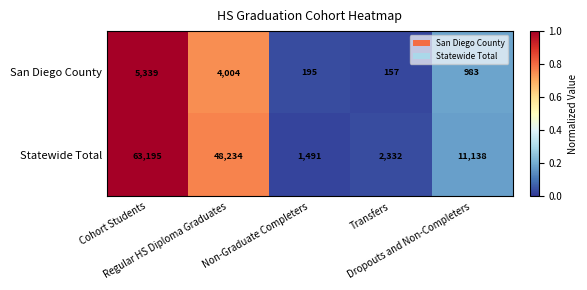

Which series has the largest total across all categories?

Statewide Total